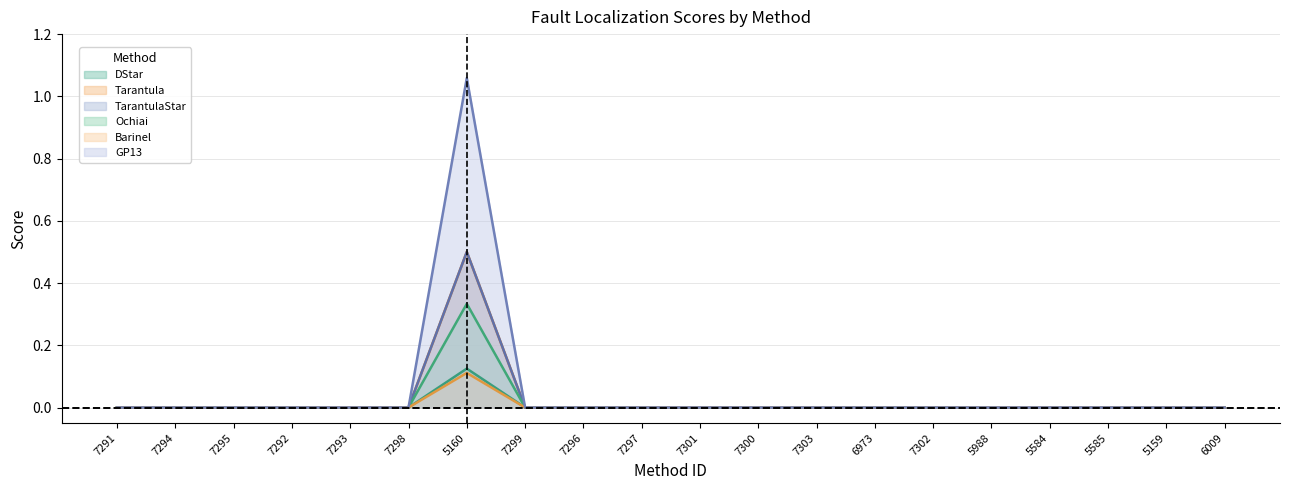

True or false: Ochiai and TarantulaStar intersect in this chart.

False